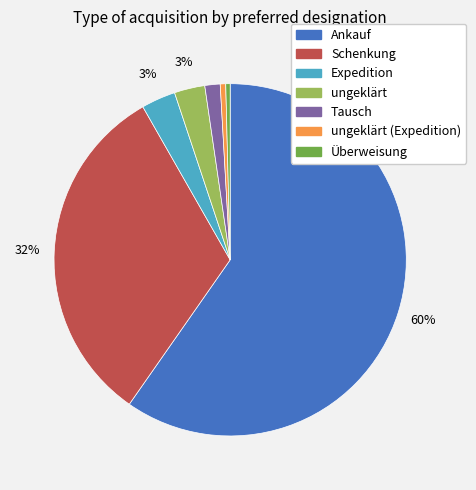

To the nearest percent, what is the average slice percentage?

14%